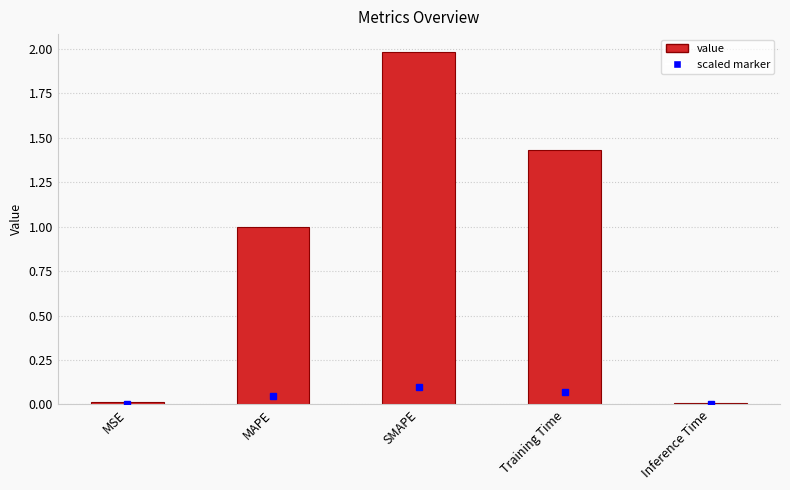

The chart shows a value of 0.3 at MAPE. True or false?

False